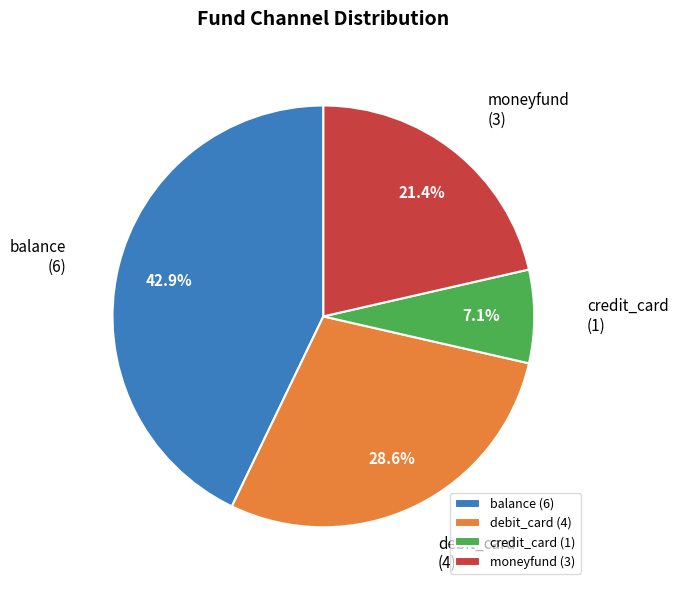

What is the total percentage of credit_card and debit_card?

35.7%